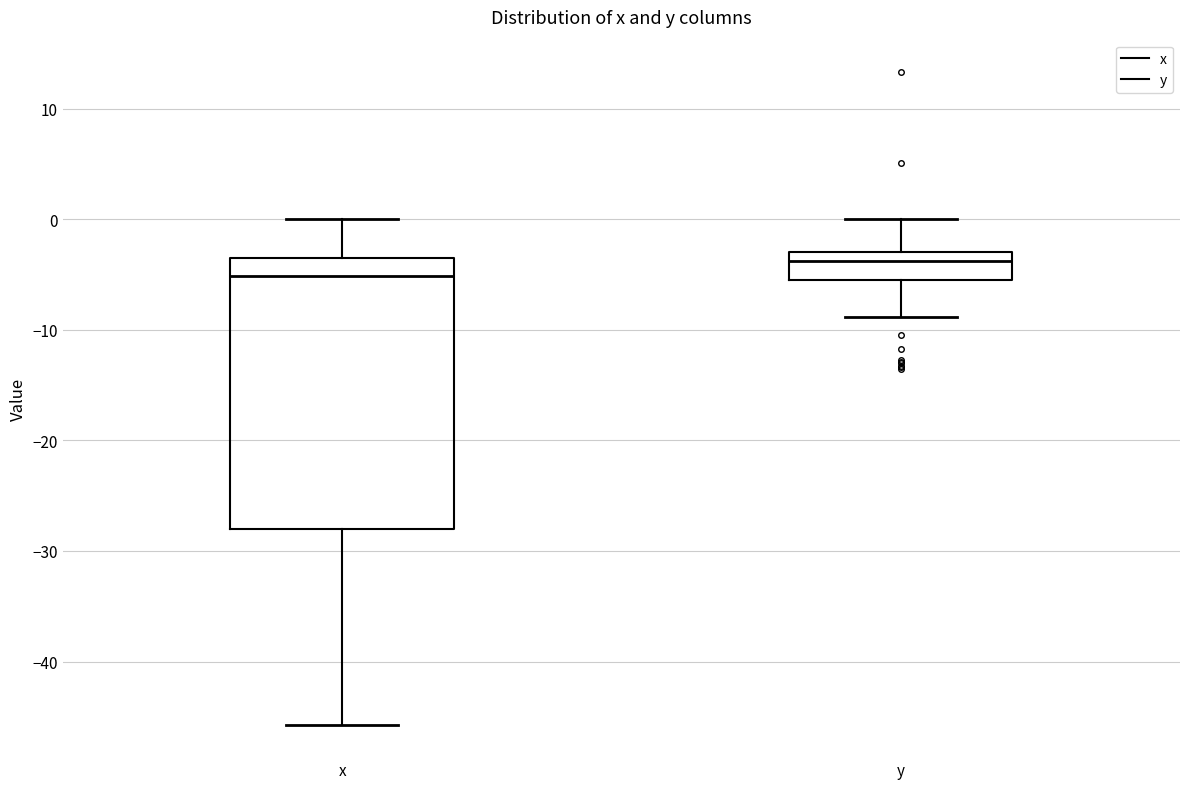

Reading left to right, transcribe this box plot: for each box, give where its median line is, the range the box spans, and where its two whiskers end, as read against the y-axis. The values are not printed on the chart, so give them approximately, as read against the axis.

x: median -5, box -28 to -3, whiskers -46 to 0
y: median -4, box -5 to -3, whiskers -9 to 0